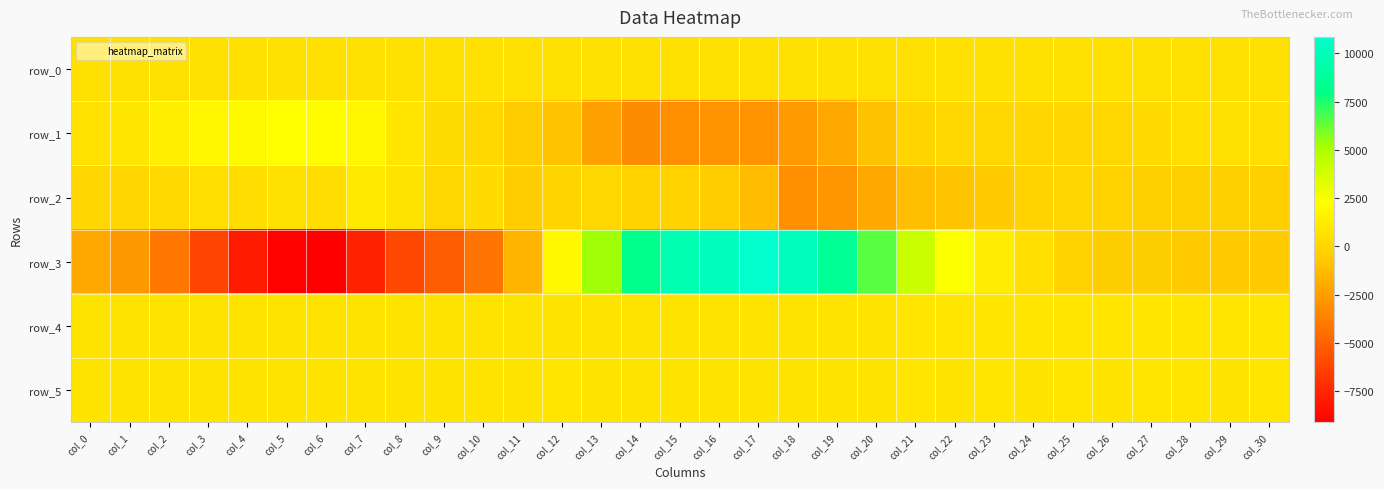

What is the difference between the maximum and minimum values in the row_2 series?

4203.0